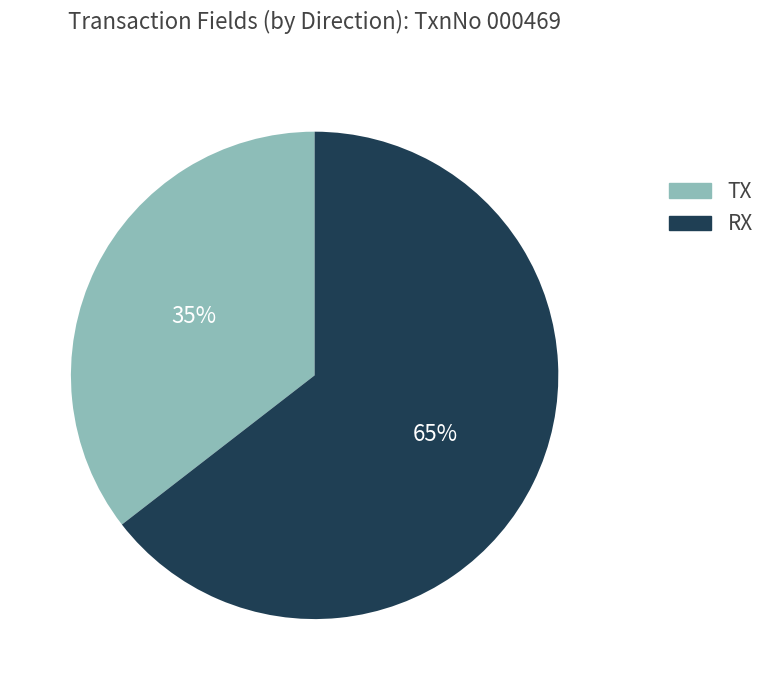

Is it true that TX is 46% of the pie?

False